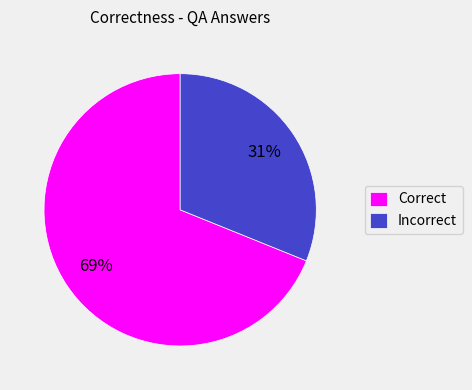

Which has a higher value, Incorrect or Correct?

Correct